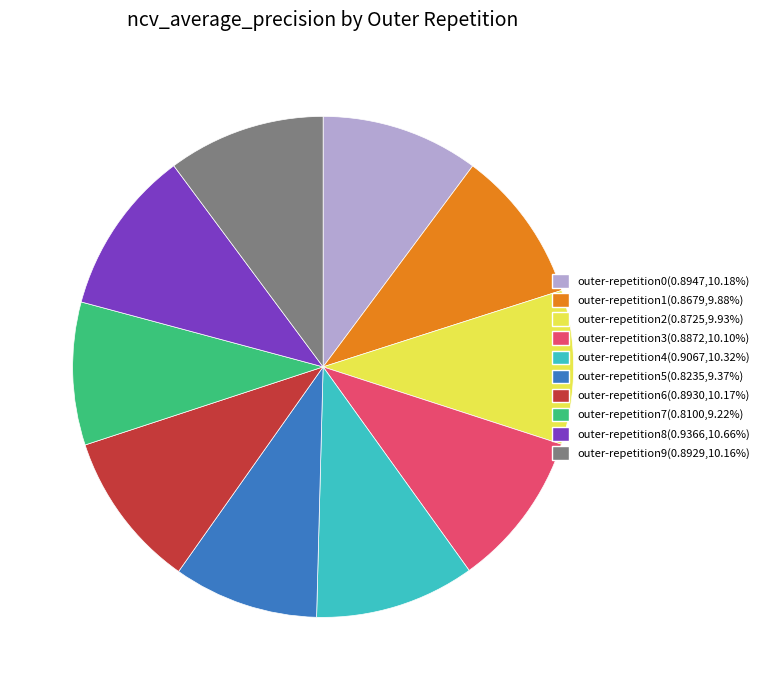

Is there any slice that represents more than half of the pie?

No